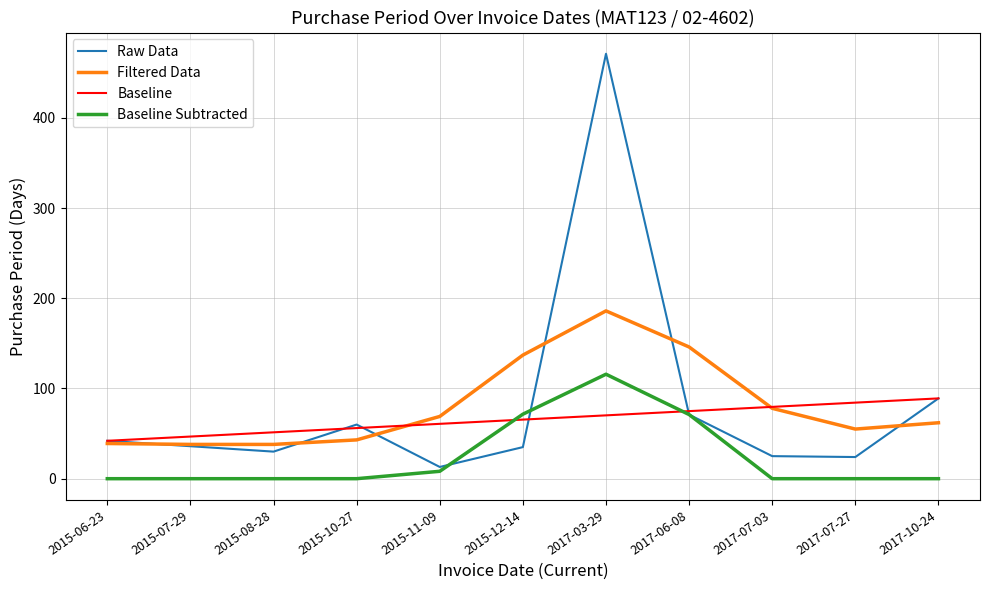

How many lines are shown in the chart?

4